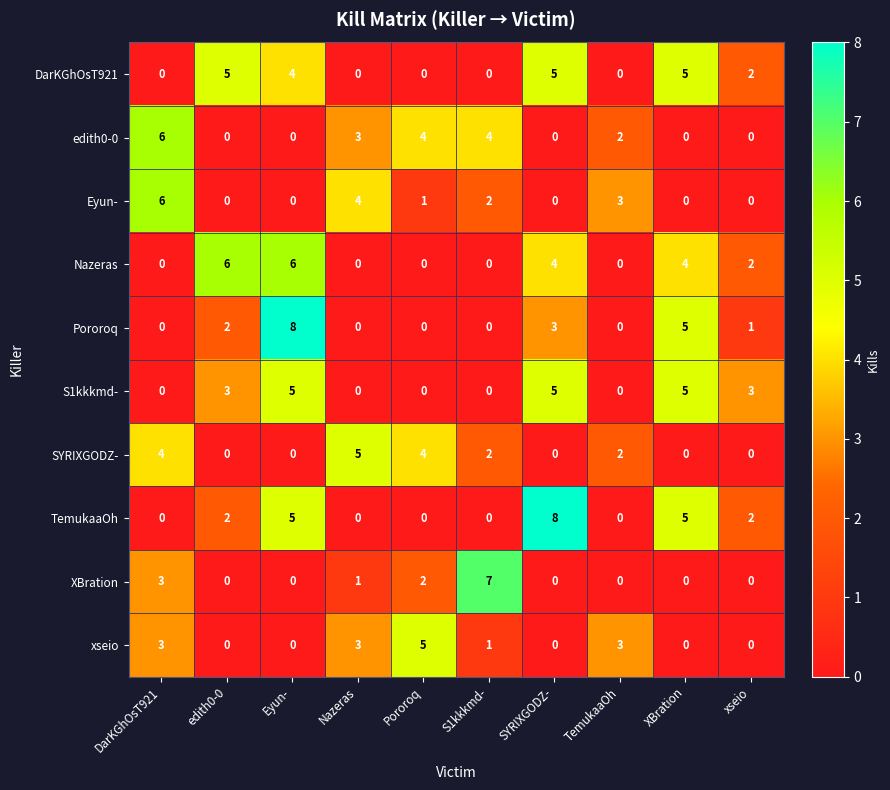

What is the greatest value displayed?

8